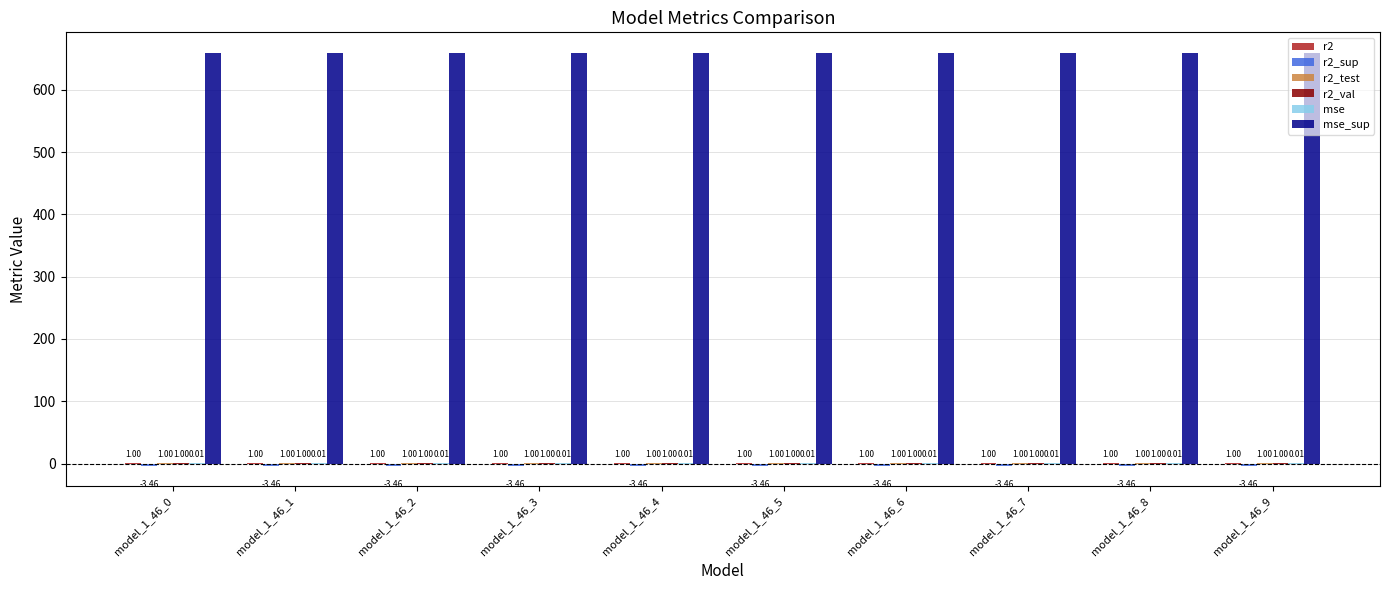

What is the total value across all series at model_1_46_5?

658.6